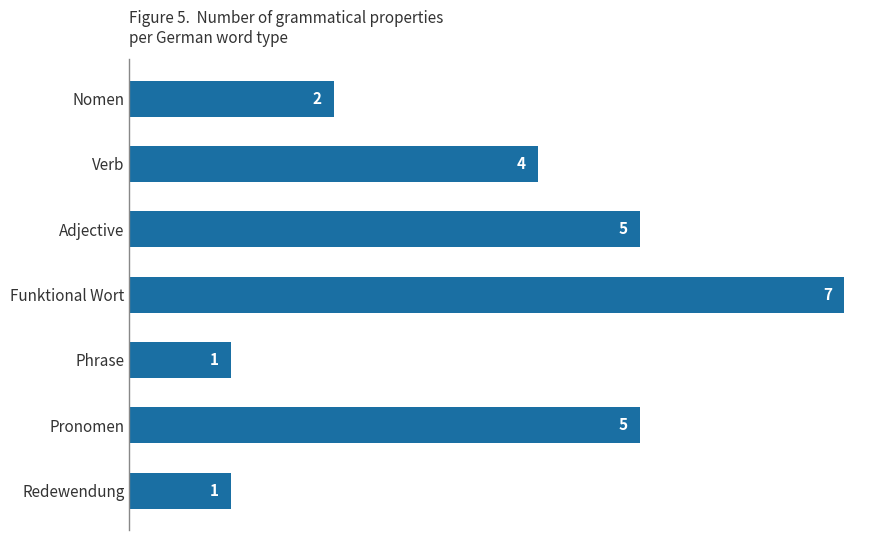

The value at Phrase is 1. True or false?

True